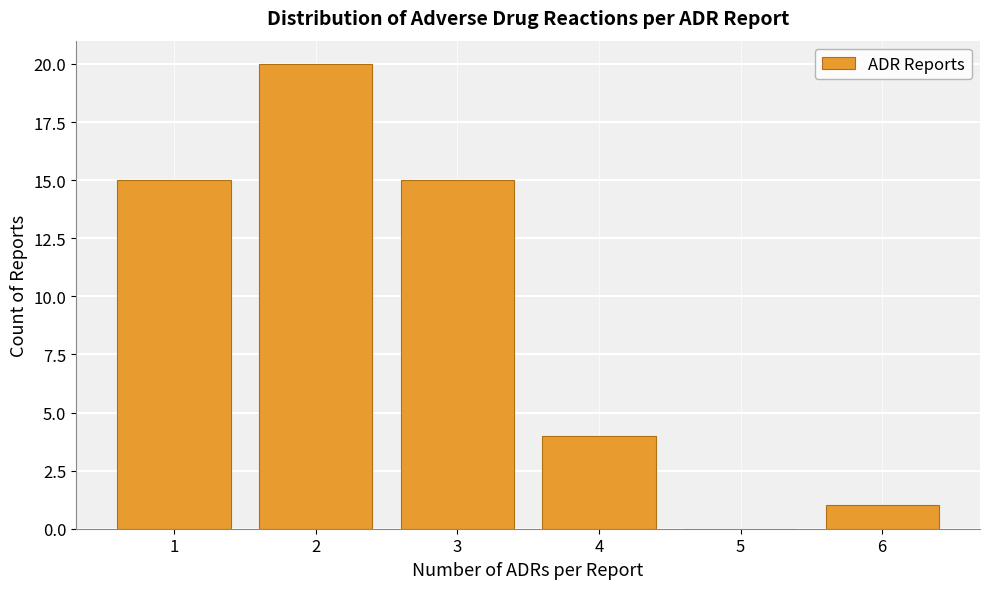

Reading left to right, transcribe all the data shown in this chart.

1=15	2=20	3=15	4=4	5=0	6=1